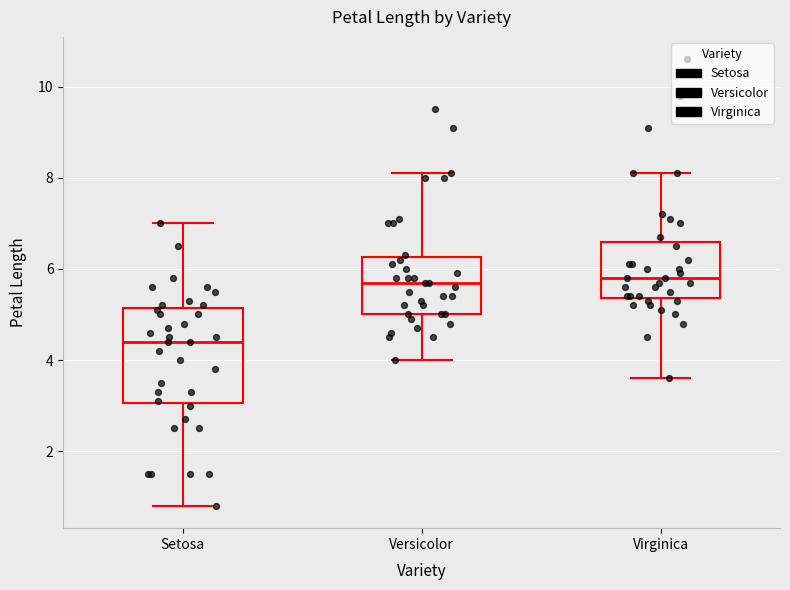

Reading left to right, transcribe this box plot: for each box, give where its median line is, the range the box spans, and where its two whiskers end, as read against the y-axis. The values are not printed on the chart, so give them approximately, as read against the axis.

Setosa: median 4.4, box 3.0 to 5.2, whiskers 0.8 to 7.0
Versicolor: median 5.8, box 5.0 to 6.2, whiskers 4.0 to 8.2
Virginica: median 5.8, box 5.4 to 6.6, whiskers 3.6 to 8.2